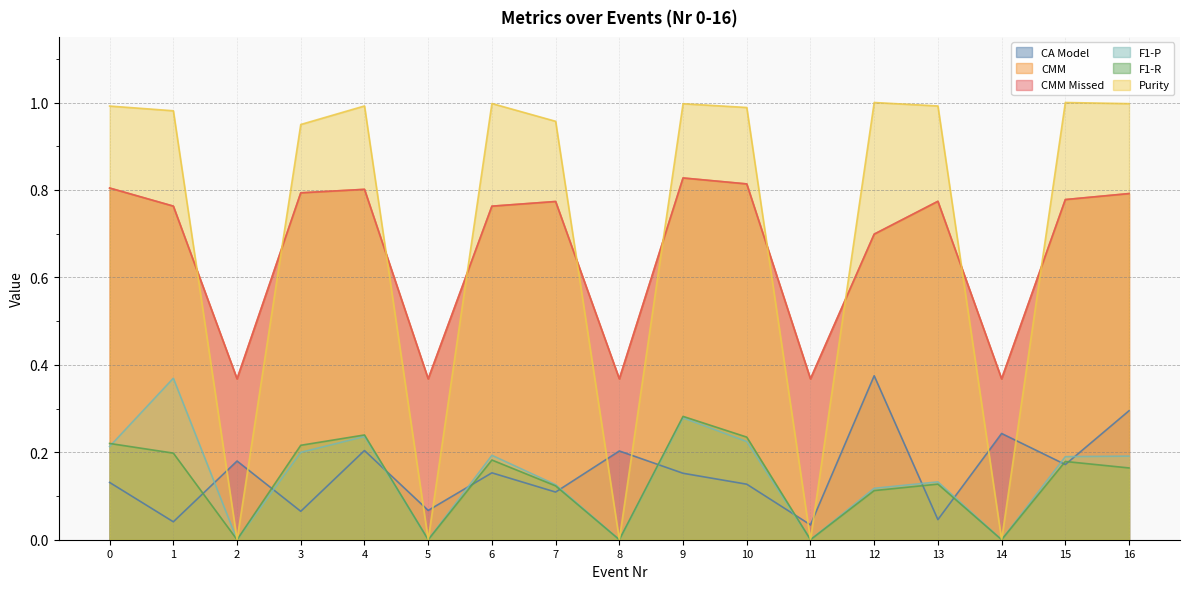

What are all the series names shown in the legend?

CA Model, CMM, CMM Missed, F1-P, F1-R, Purity